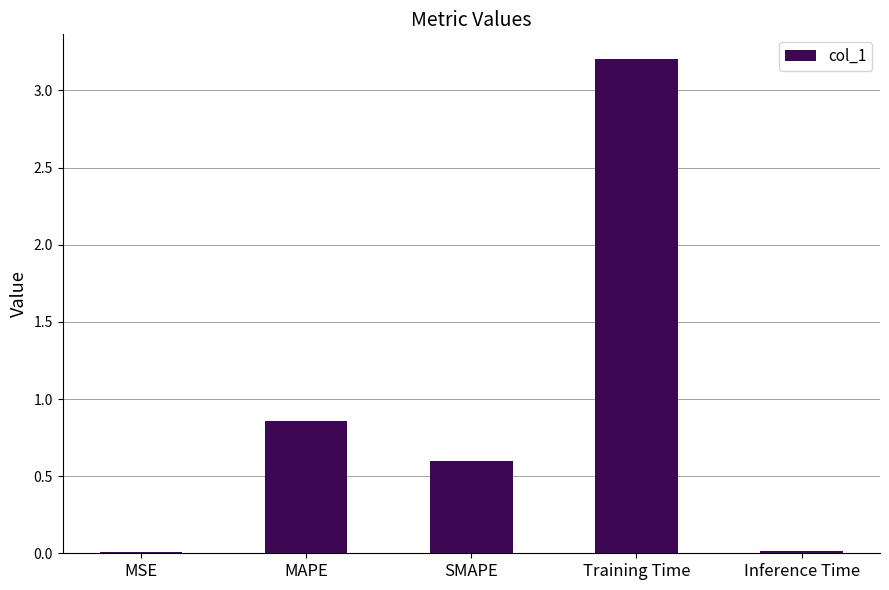

At which label is the value closest to 1?

MAPE